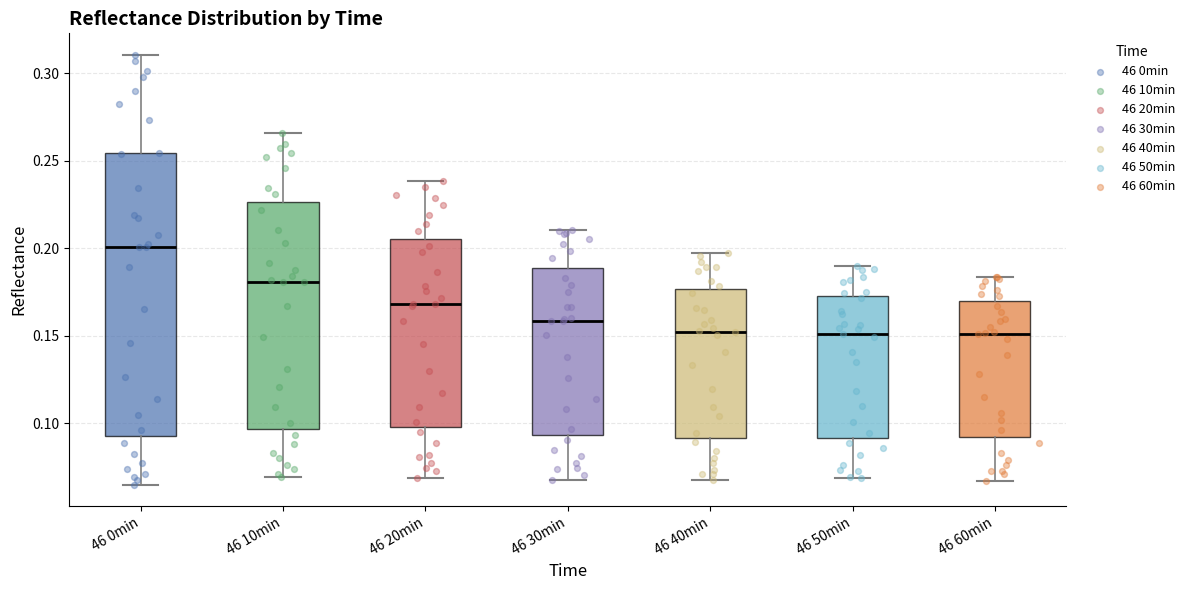

Where is the lower edge of the box for 46 40min on the y-axis? The values are not printed on the chart, so give them approximately, as read against the axis.

0.090